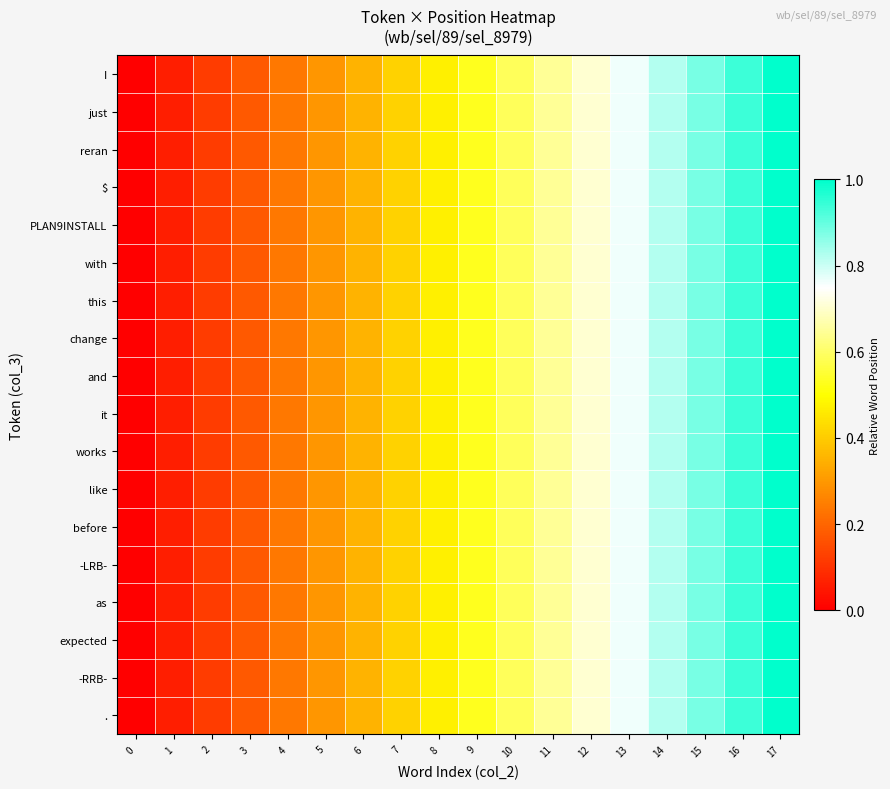

Reading right to left, what are all the values shown in this chart?

I: 17=1.0	16=0.9	15=0.9	14=0.8	13=0.8	12=0.7	11=0.6	10=0.6	9=0.5	8=0.5	7=0.4	6=0.4	5=0.3	4=0.2	3=0.2	2=0.1	1=0.1	0=0.0
just: 17=1.0	16=0.9	15=0.9	14=0.8	13=0.8	12=0.7	11=0.6	10=0.6	9=0.5	8=0.5	7=0.4	6=0.4	5=0.3	4=0.2	3=0.2	2=0.1	1=0.1	0=0.0
reran: 17=1.0	16=0.9	15=0.9	14=0.8	13=0.8	12=0.7	11=0.6	10=0.6	9=0.5	8=0.5	7=0.4	6=0.4	5=0.3	4=0.2	3=0.2	2=0.1	1=0.1	0=0.0
$: 17=1.0	16=0.9	15=0.9	14=0.8	13=0.8	12=0.7	11=0.6	10=0.6	9=0.5	8=0.5	7=0.4	6=0.4	5=0.3	4=0.2	3=0.2	2=0.1	1=0.1	0=0.0
PLAN9INSTALL: 17=1.0	16=0.9	15=0.9	14=0.8	13=0.8	12=0.7	11=0.6	10=0.6	9=0.5	8=0.5	7=0.4	6=0.4	5=0.3	4=0.2	3=0.2	2=0.1	1=0.1	0=0.0
with: 17=1.0	16=0.9	15=0.9	14=0.8	13=0.8	12=0.7	11=0.6	10=0.6	9=0.5	8=0.5	7=0.4	6=0.4	5=0.3	4=0.2	3=0.2	2=0.1	1=0.1	0=0.0
this: 17=1.0	16=0.9	15=0.9	14=0.8	13=0.8	12=0.7	11=0.6	10=0.6	9=0.5	8=0.5	7=0.4	6=0.4	5=0.3	4=0.2	3=0.2	2=0.1	1=0.1	0=0.0
change: 17=1.0	16=0.9	15=0.9	14=0.8	13=0.8	12=0.7	11=0.6	10=0.6	9=0.5	8=0.5	7=0.4	6=0.4	5=0.3	4=0.2	3=0.2	2=0.1	1=0.1	0=0.0
and: 17=1.0	16=0.9	15=0.9	14=0.8	13=0.8	12=0.7	11=0.6	10=0.6	9=0.5	8=0.5	7=0.4	6=0.4	5=0.3	4=0.2	3=0.2	2=0.1	1=0.1	0=0.0
it: 17=1.0	16=0.9	15=0.9	14=0.8	13=0.8	12=0.7	11=0.6	10=0.6	9=0.5	8=0.5	7=0.4	6=0.4	5=0.3	4=0.2	3=0.2	2=0.1	1=0.1	0=0.0
works: 17=1.0	16=0.9	15=0.9	14=0.8	13=0.8	12=0.7	11=0.6	10=0.6	9=0.5	8=0.5	7=0.4	6=0.4	5=0.3	4=0.2	3=0.2	2=0.1	1=0.1	0=0.0
like: 17=1.0	16=0.9	15=0.9	14=0.8	13=0.8	12=0.7	11=0.6	10=0.6	9=0.5	8=0.5	7=0.4	6=0.4	5=0.3	4=0.2	3=0.2	2=0.1	1=0.1	0=0.0
before: 17=1.0	16=0.9	15=0.9	14=0.8	13=0.8	12=0.7	11=0.6	10=0.6	9=0.5	8=0.5	7=0.4	6=0.4	5=0.3	4=0.2	3=0.2	2=0.1	1=0.1	0=0.0
-LRB-: 17=1.0	16=0.9	15=0.9	14=0.8	13=0.8	12=0.7	11=0.6	10=0.6	9=0.5	8=0.5	7=0.4	6=0.4	5=0.3	4=0.2	3=0.2	2=0.1	1=0.1	0=0.0
as: 17=1.0	16=0.9	15=0.9	14=0.8	13=0.8	12=0.7	11=0.6	10=0.6	9=0.5	8=0.5	7=0.4	6=0.4	5=0.3	4=0.2	3=0.2	2=0.1	1=0.1	0=0.0
expected: 17=1.0	16=0.9	15=0.9	14=0.8	13=0.8	12=0.7	11=0.6	10=0.6	9=0.5	8=0.5	7=0.4	6=0.4	5=0.3	4=0.2	3=0.2	2=0.1	1=0.1	0=0.0
-RRB-: 17=1.0	16=0.9	15=0.9	14=0.8	13=0.8	12=0.7	11=0.6	10=0.6	9=0.5	8=0.5	7=0.4	6=0.4	5=0.3	4=0.2	3=0.2	2=0.1	1=0.1	0=0.0
.: 17=1.0	16=0.9	15=0.9	14=0.8	13=0.8	12=0.7	11=0.6	10=0.6	9=0.5	8=0.5	7=0.4	6=0.4	5=0.3	4=0.2	3=0.2	2=0.1	1=0.1	0=0.0